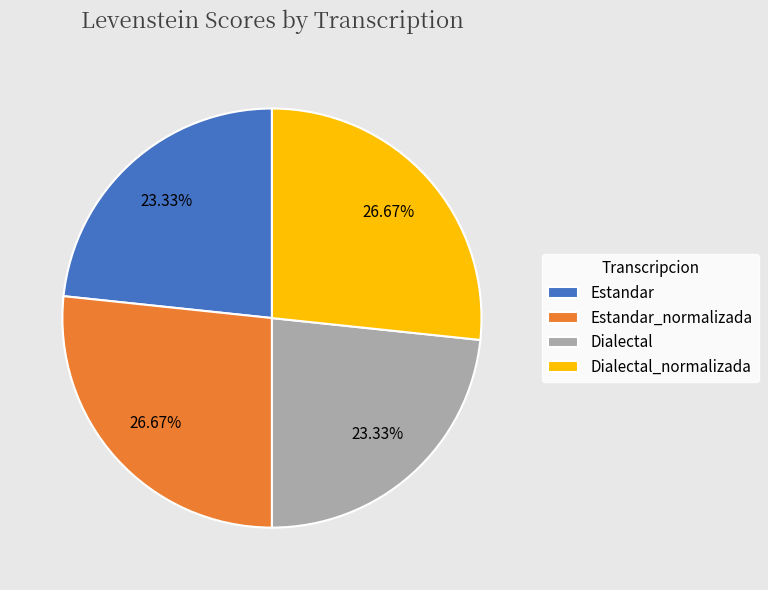

What is the ratio of the value at Dialectal to the value at Dialectal_normalizada?

0.9